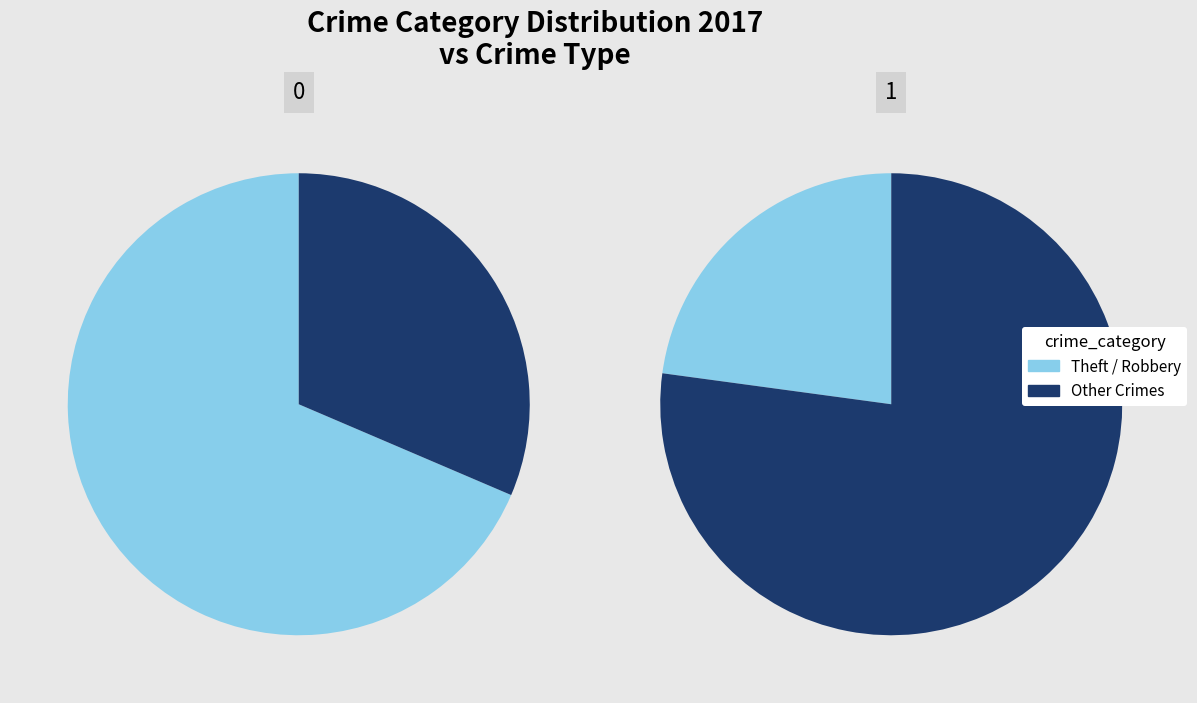

Is there any slice that represents more than half of the pie?

Yes